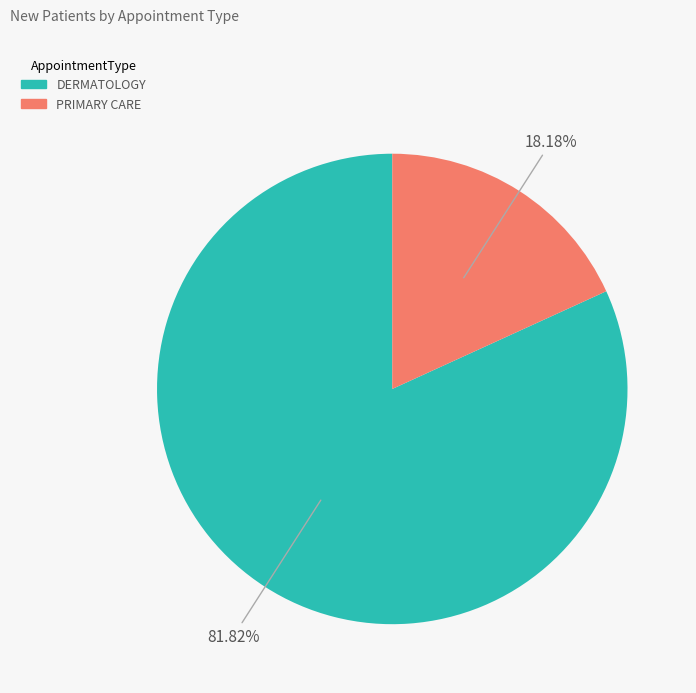

The DERMATOLOGY slice represents 70% of the pie. True or false?

False